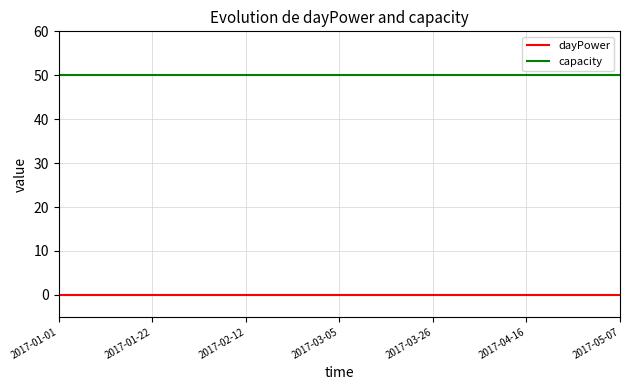

List the series in order of their overall mean, highest first.

capacity, dayPower